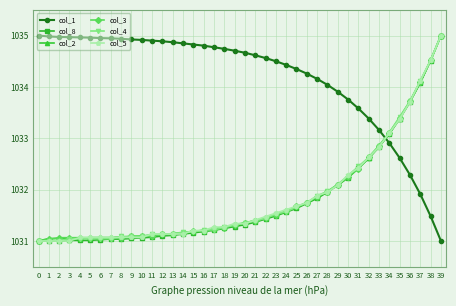

What is the total value across all series at 33?

6197.4